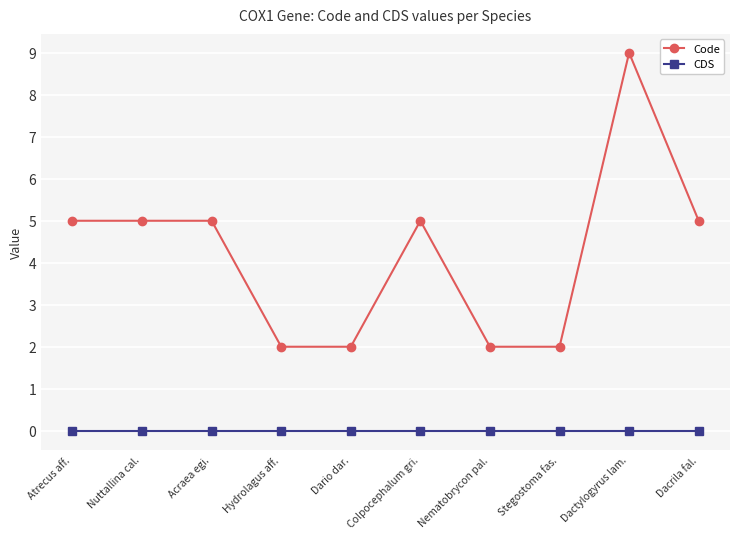

At how many categories does at least one series exceed 3?

6